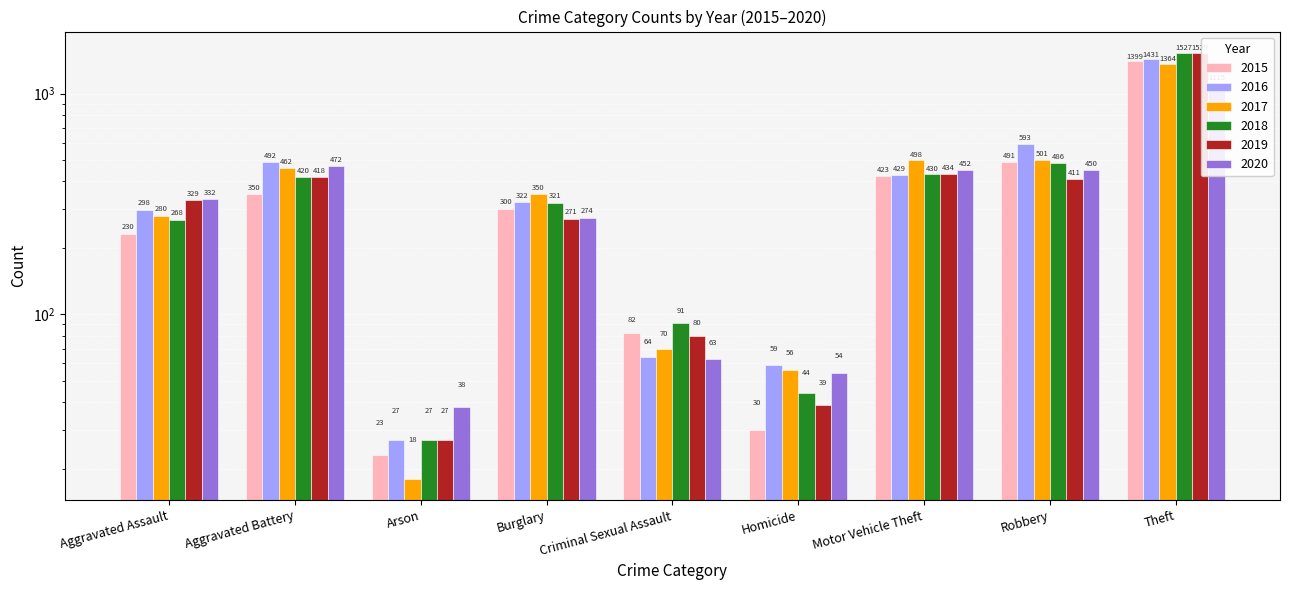

At which category is the sum across all series the highest?

Theft